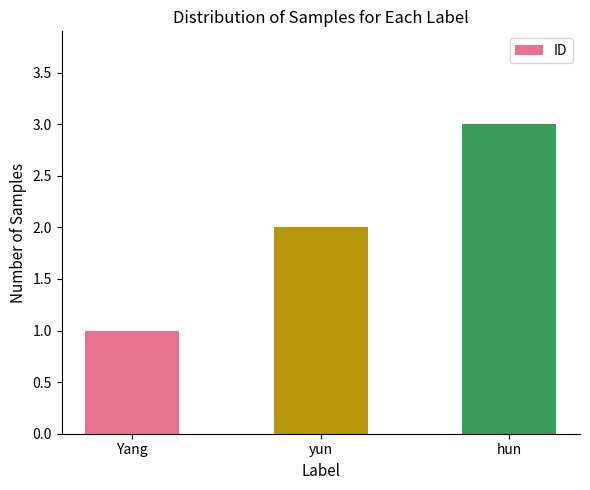

What is the change in value from Yang to yun?

+1